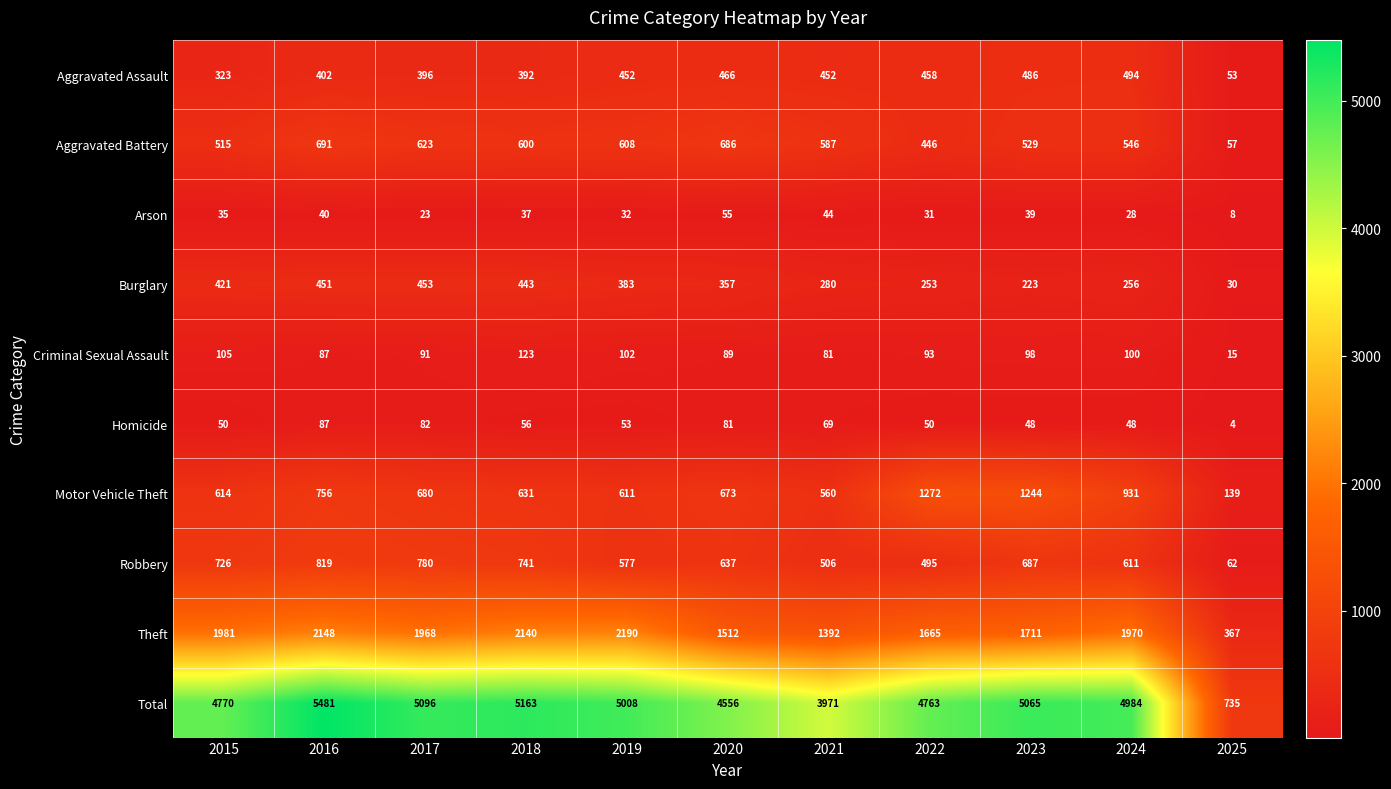

Is it true that Motor Vehicle Theft equals 611 at 2019?

True